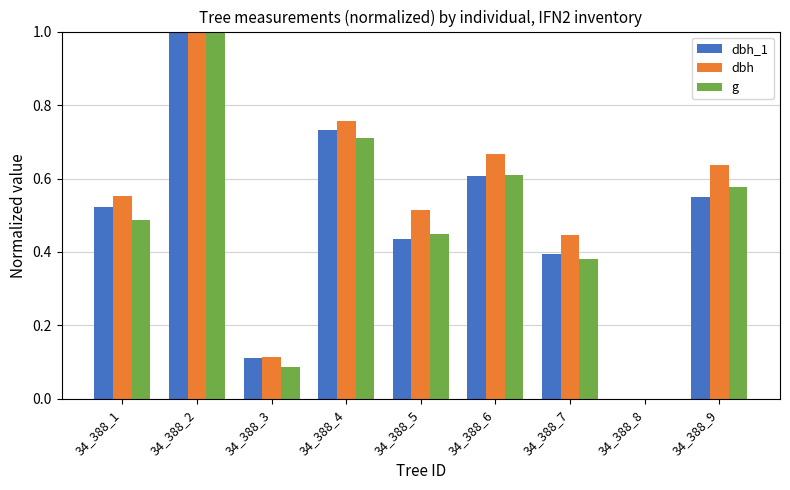

True or false: g has a value of 0.4 at 34_388_8.

False